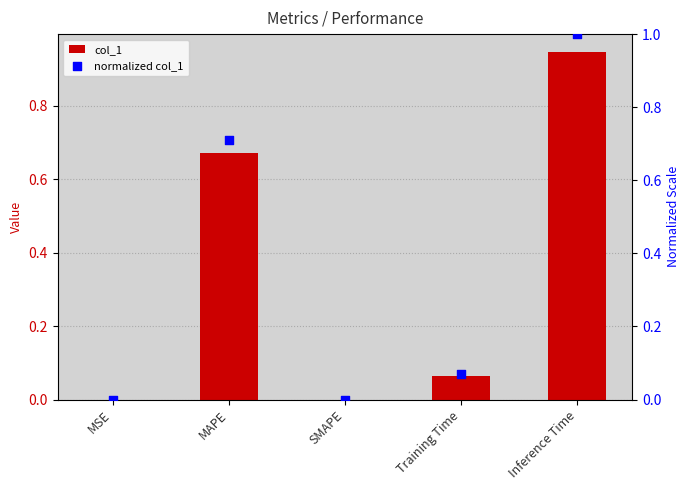

At which category is the sum across all series the highest?

Inference Time